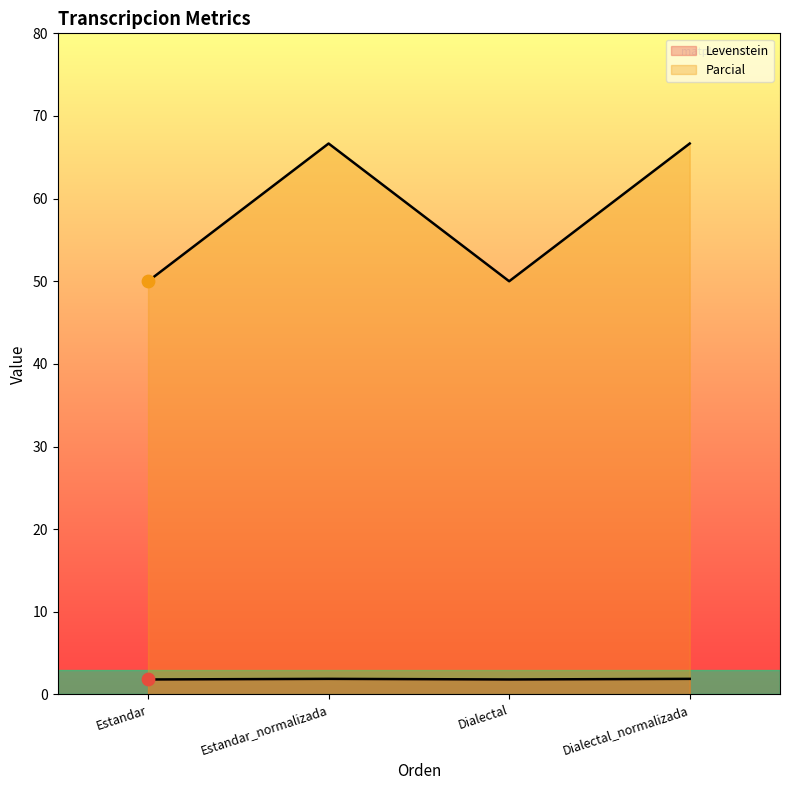

Which series reaches the maximum Y coordinate?

Parcial